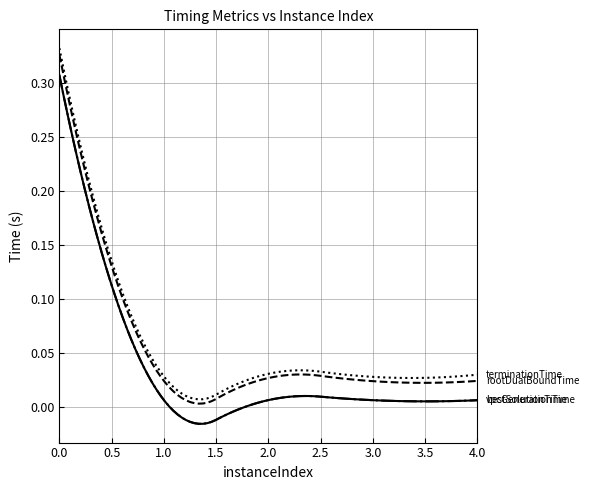

How many lines are shown in the chart?

4